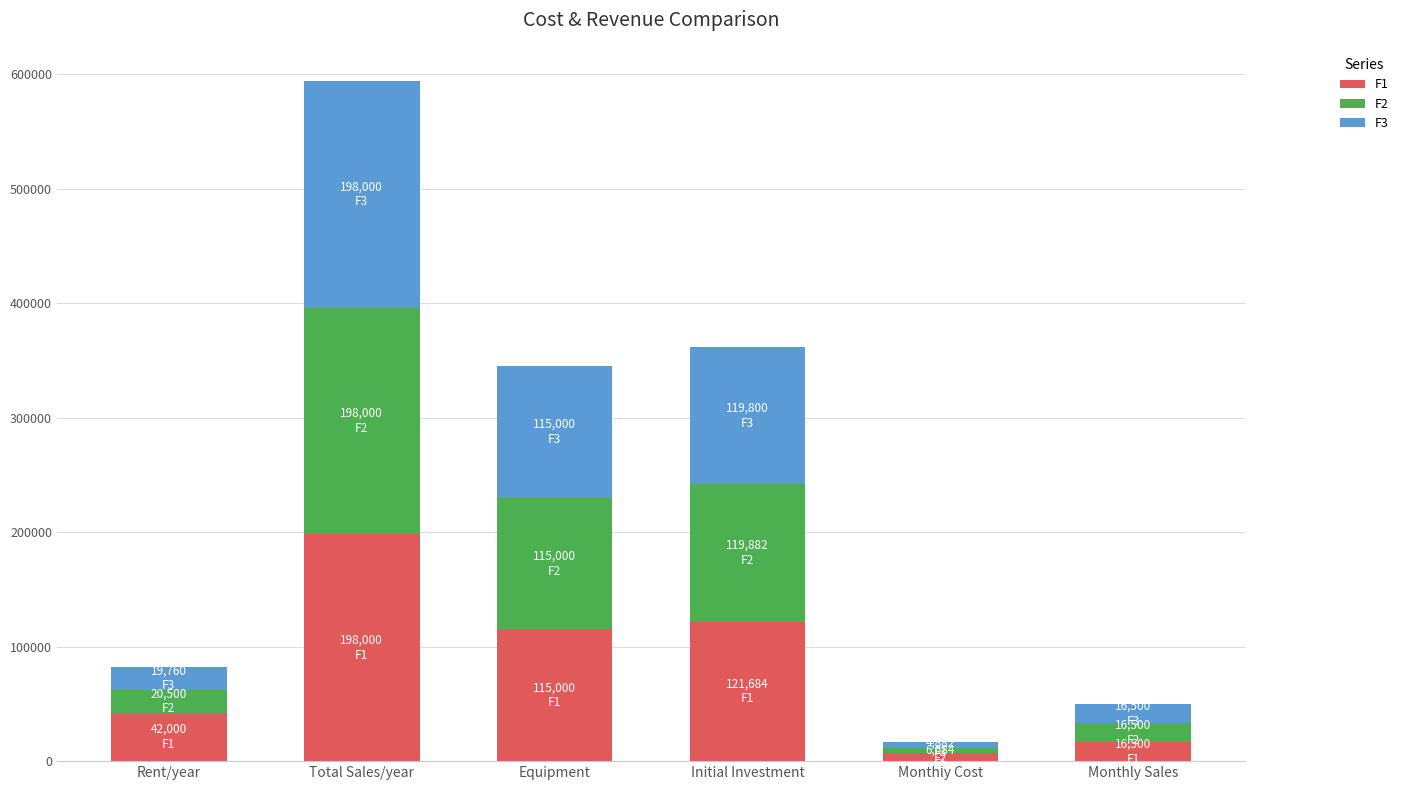

How many categories are shown in the chart?

6